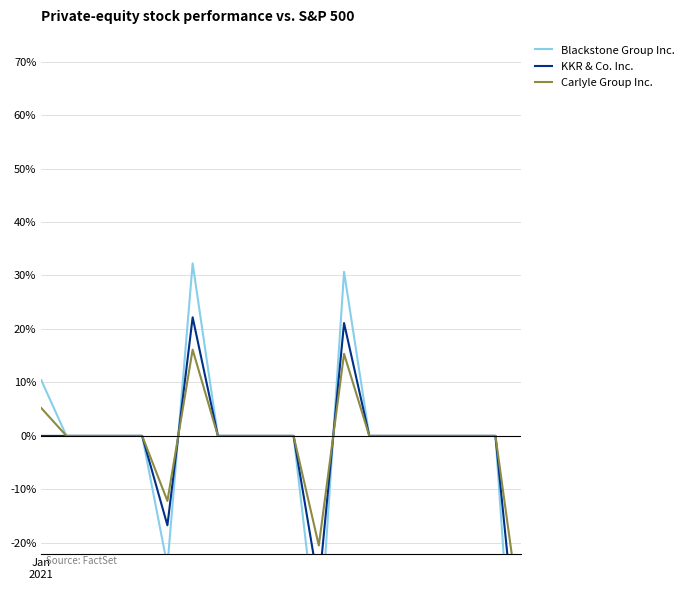

At which label does KKR & Co. Inc. first exceed 0?

6